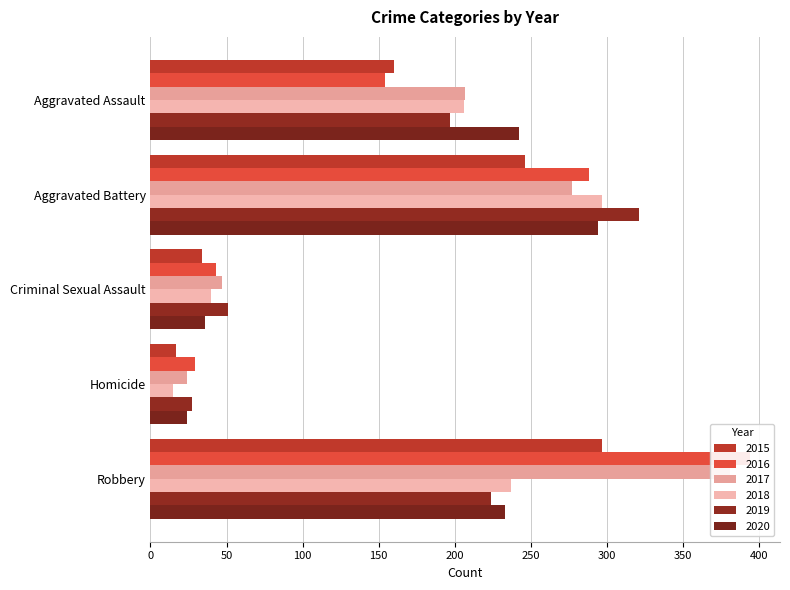

Which series has the widest spread of values?

2016